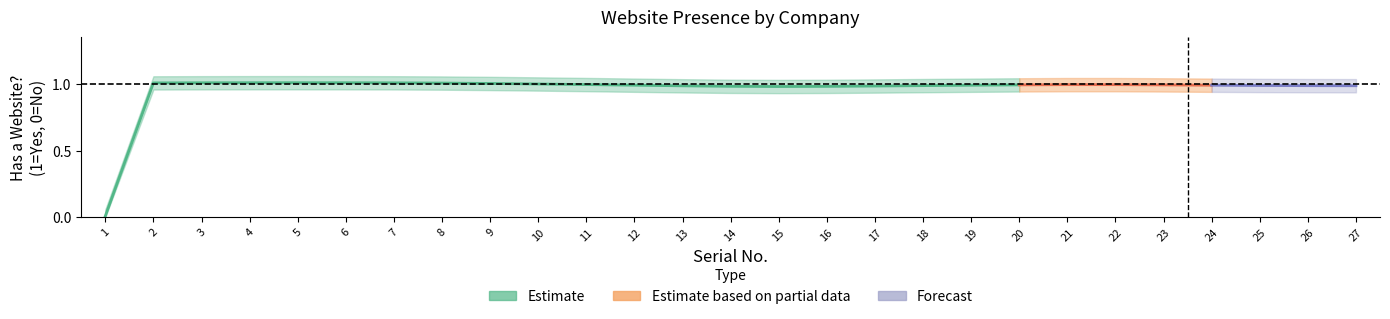

How many values are above zero?

26